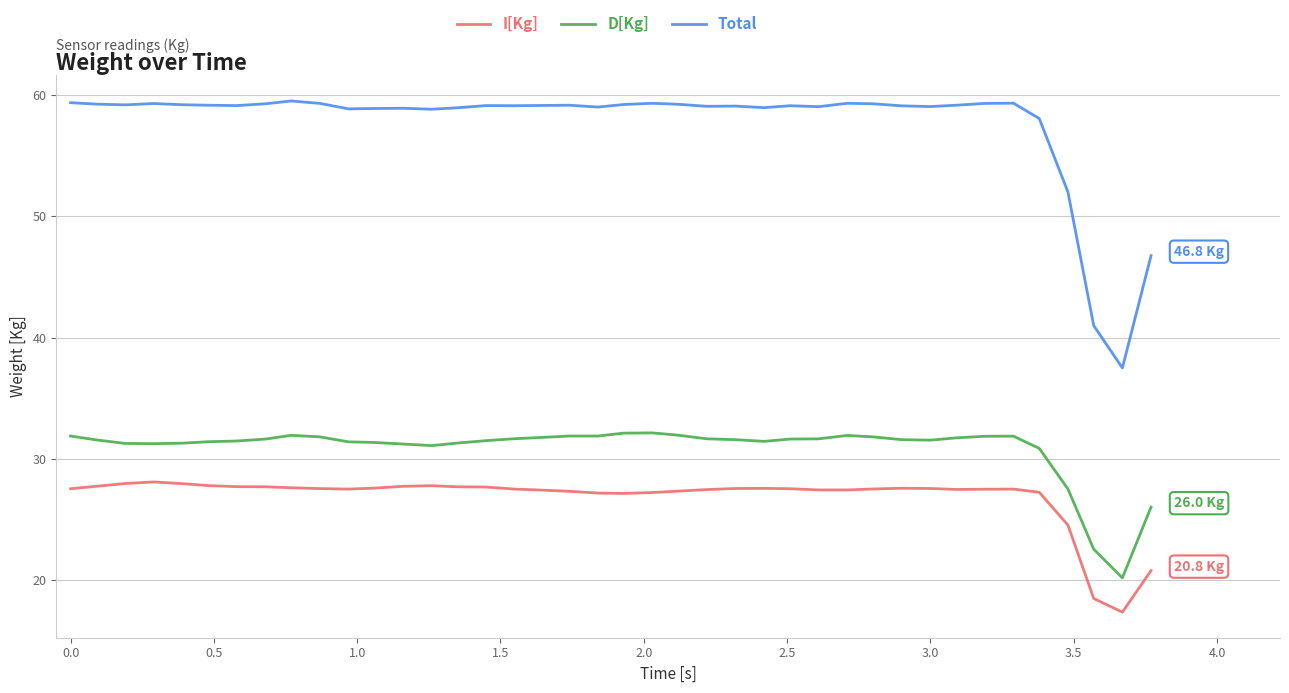

Which series has the largest total across all categories?

Total